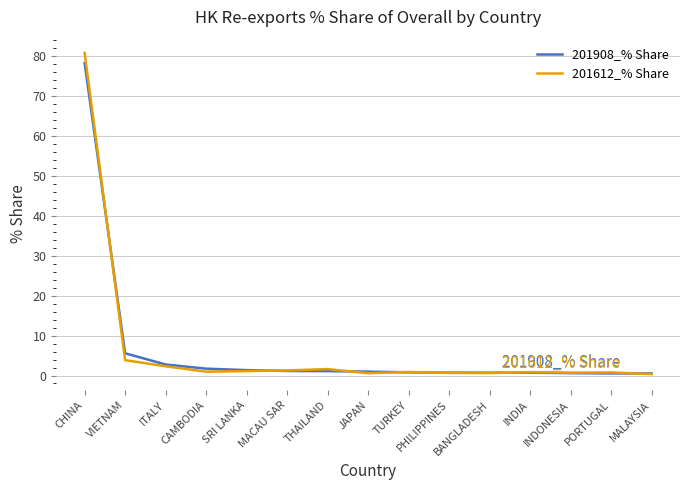

At which category is the sum across all series the highest?

CHINA